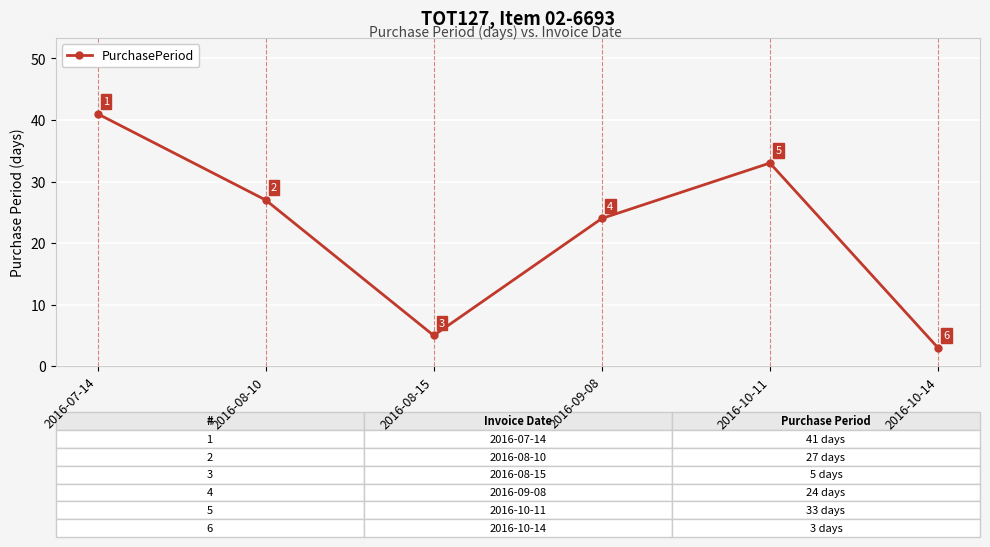

What is the change in value from 2016-08-15 to 2016-10-14?

-2